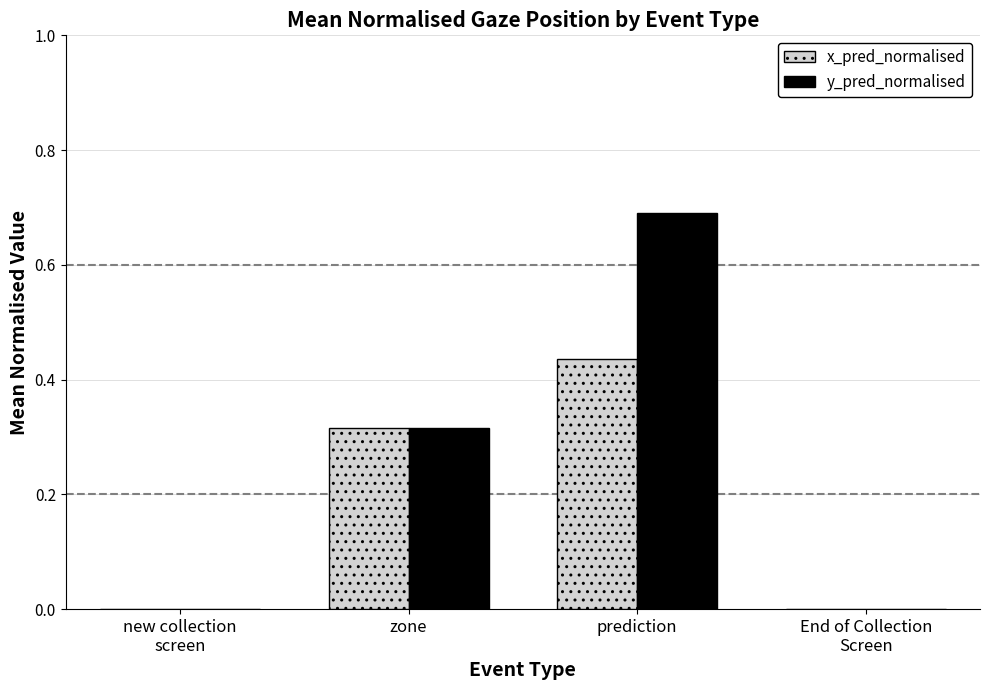

What is the total value across all series at zone?

0.6